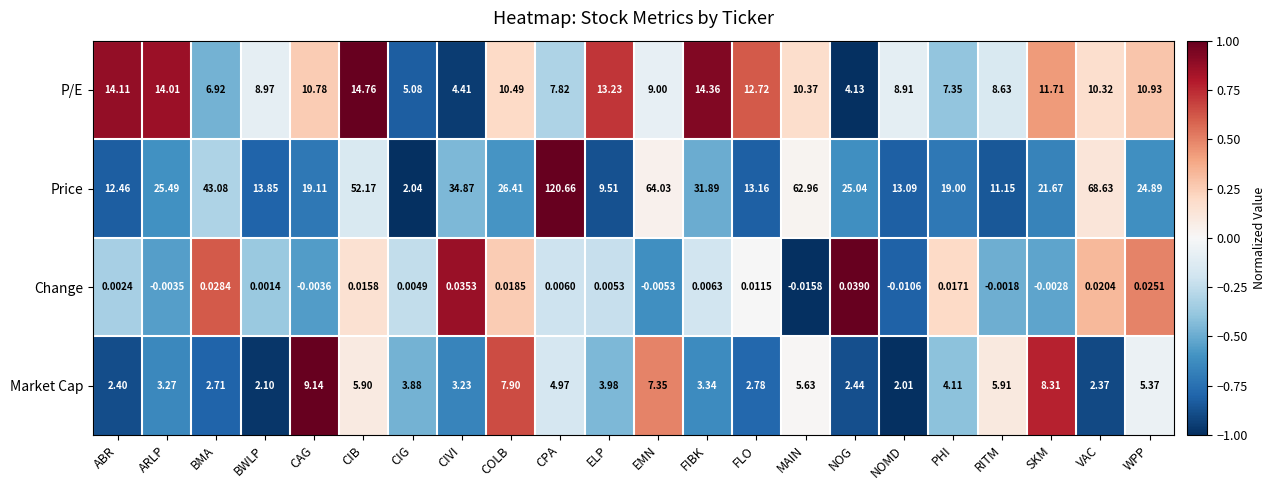

Between EMN and MAIN, which series saw the biggest shift?

Market Cap